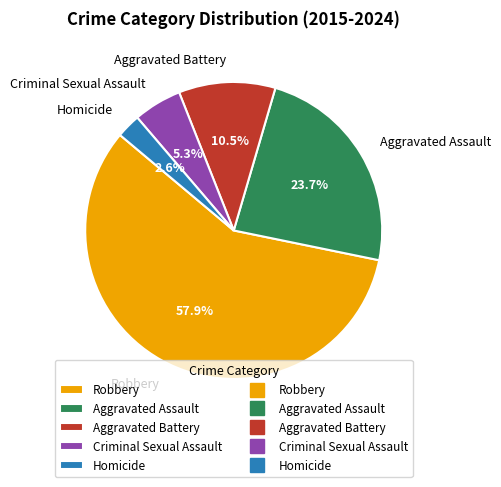

Count the number of slices in the pie.

5